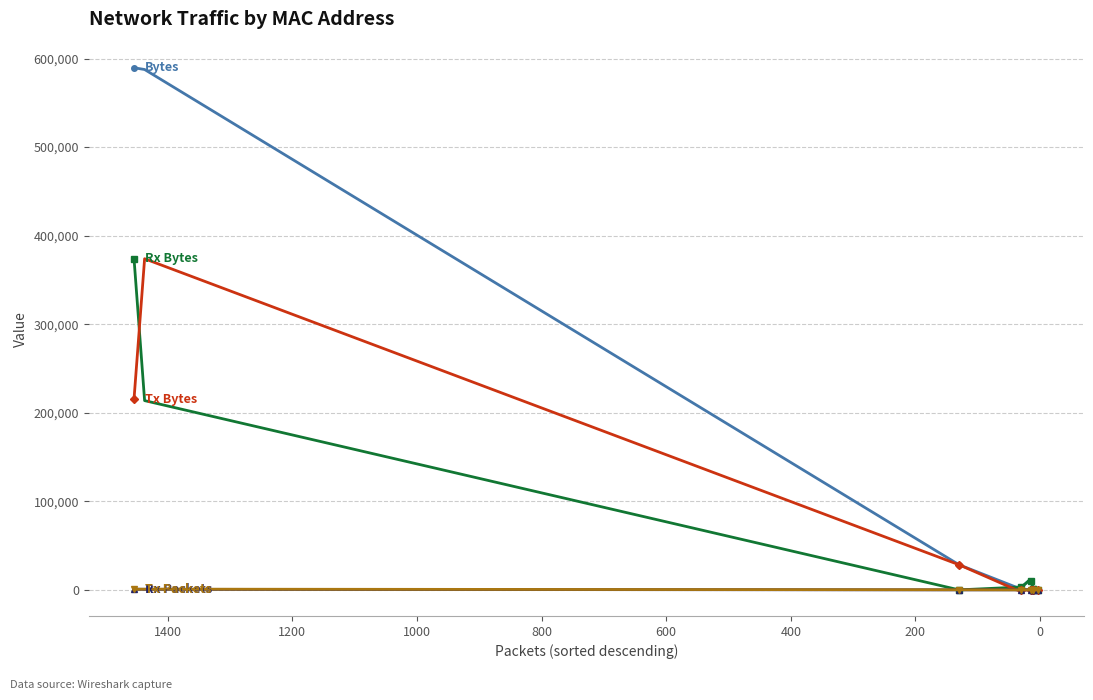

Reading left to right, transcribe all the data shown in this chart.

Bytes: 589620	587668	28372	2960	2904	10300	10052	630	737	990	957	802	180	172
Rx Bytes: 374159	213731	0	2960	2904	10300	10052	630	737	990	957	400	180	172
Tx Bytes: 215461	373937	28372	0	0	0	0	0	0	0	0	402	0	0
Rx Packets: 814	622	0	38	30	18	14	11	11	11	11	2	3	2
Tx Packets: 640	815	130	0	0	0	0	0	0	0	0	2	0	0